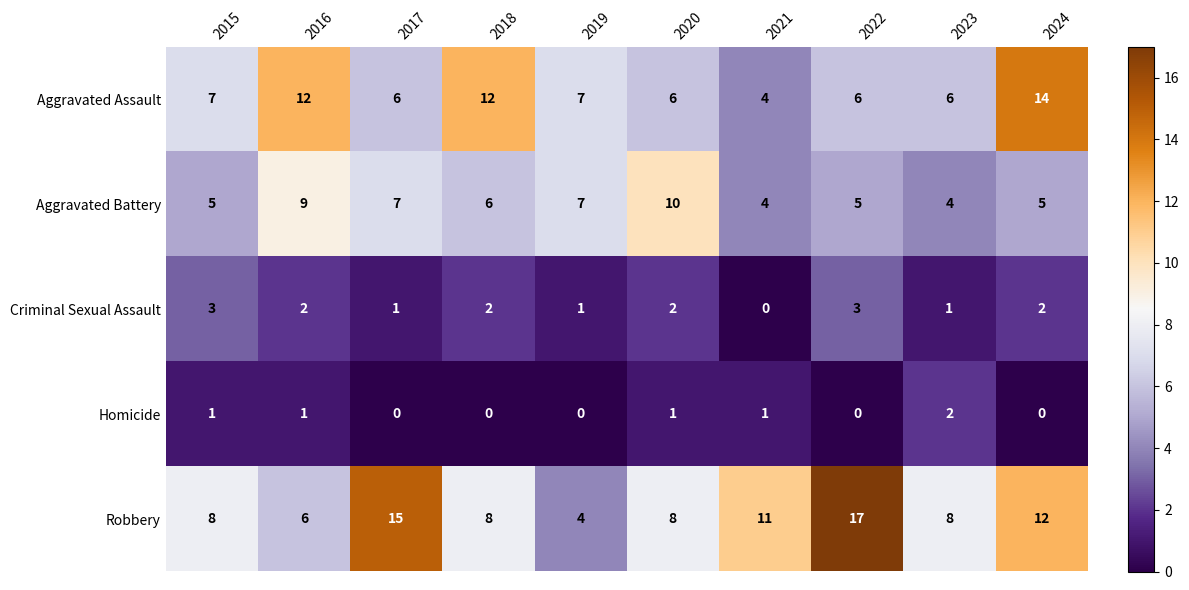

Rank the series by their maximum value, from highest to lowest.

Robbery, Aggravated Assault, Aggravated Battery, Criminal Sexual Assault, Homicide